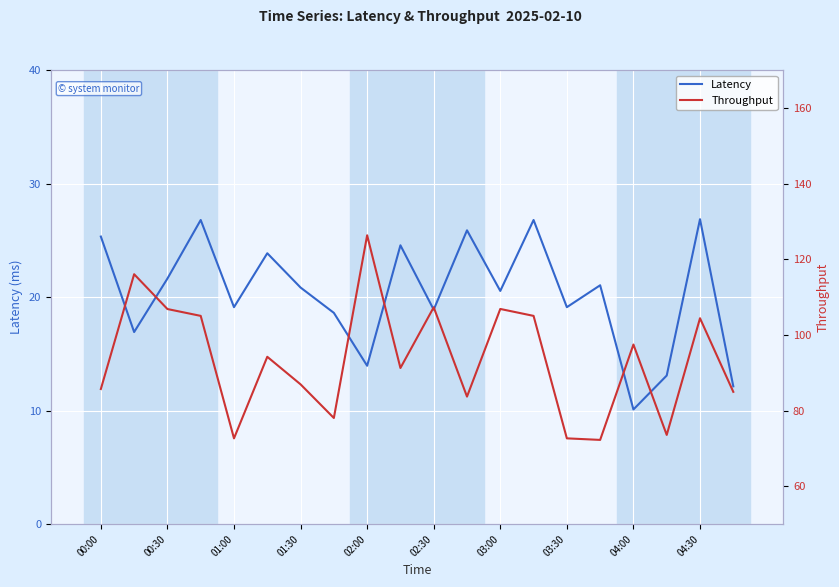

What is the average value of the Latency series?

20.3